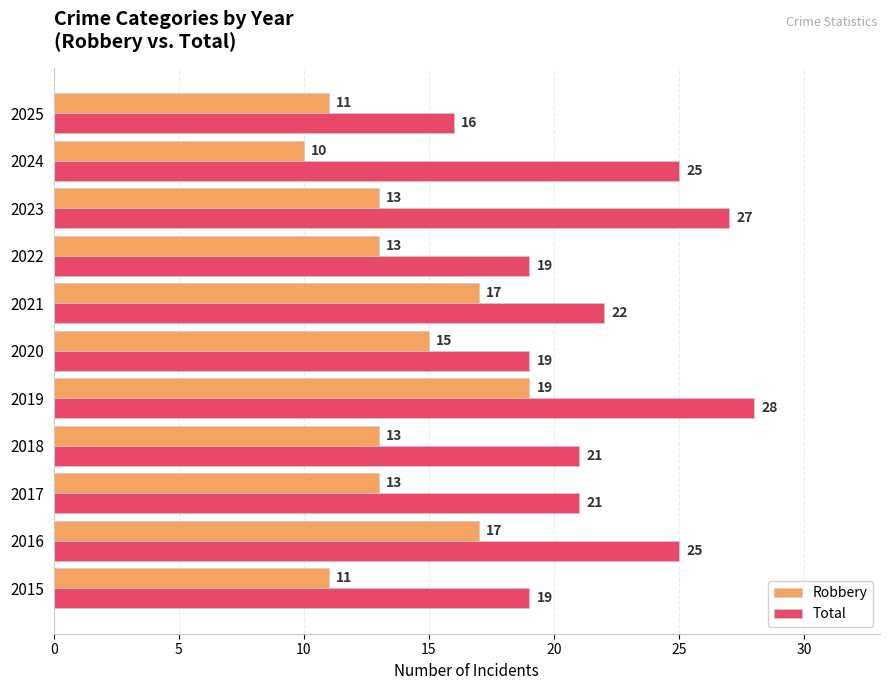

At which label is Total closest to 22?

2021